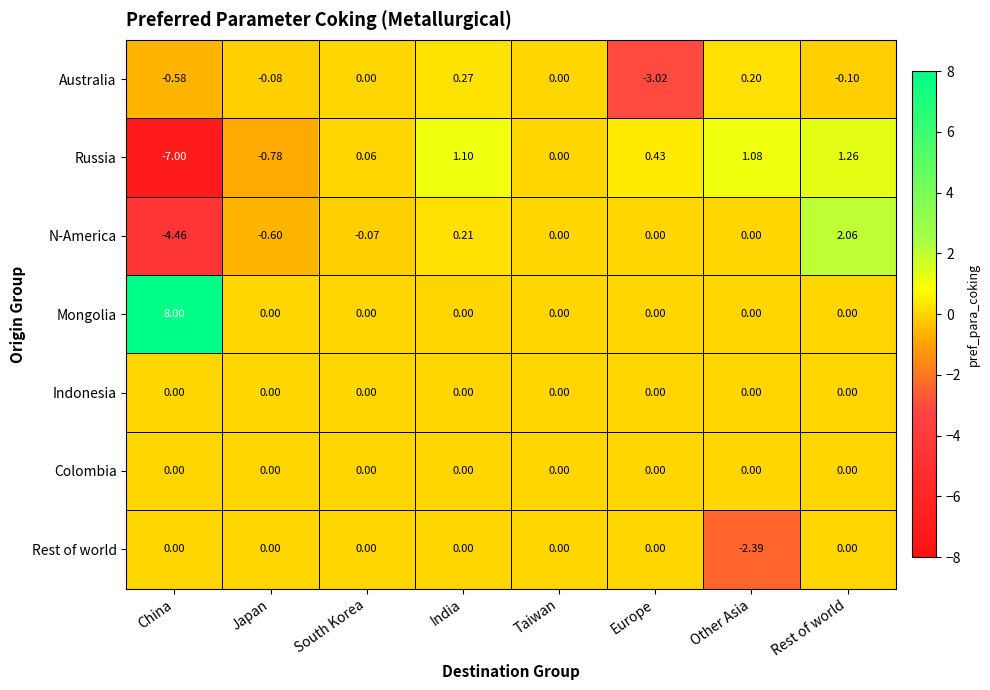

Which category has the highest value across all series?

China